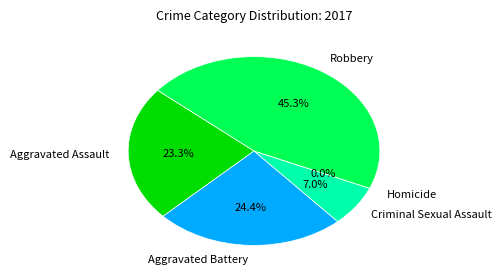

Does Aggravated Assault account for over 50% of the chart?

No